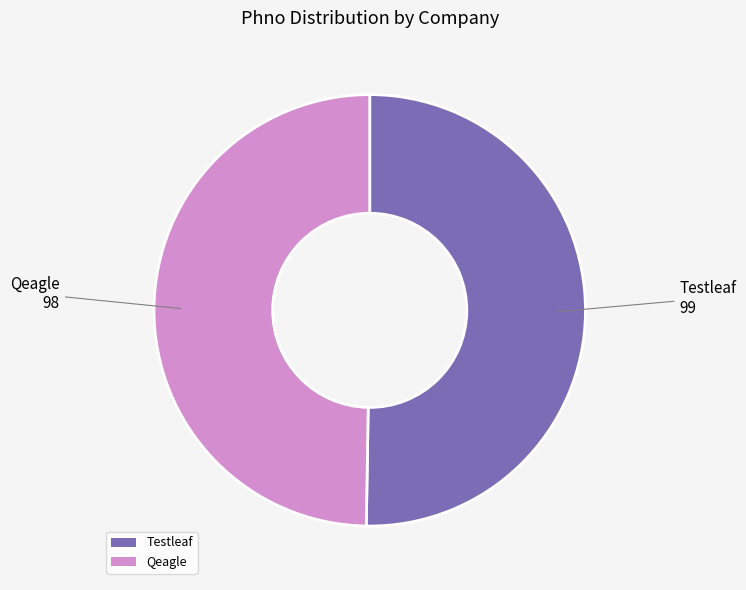

Is there any slice that represents more than half of the pie?

Yes